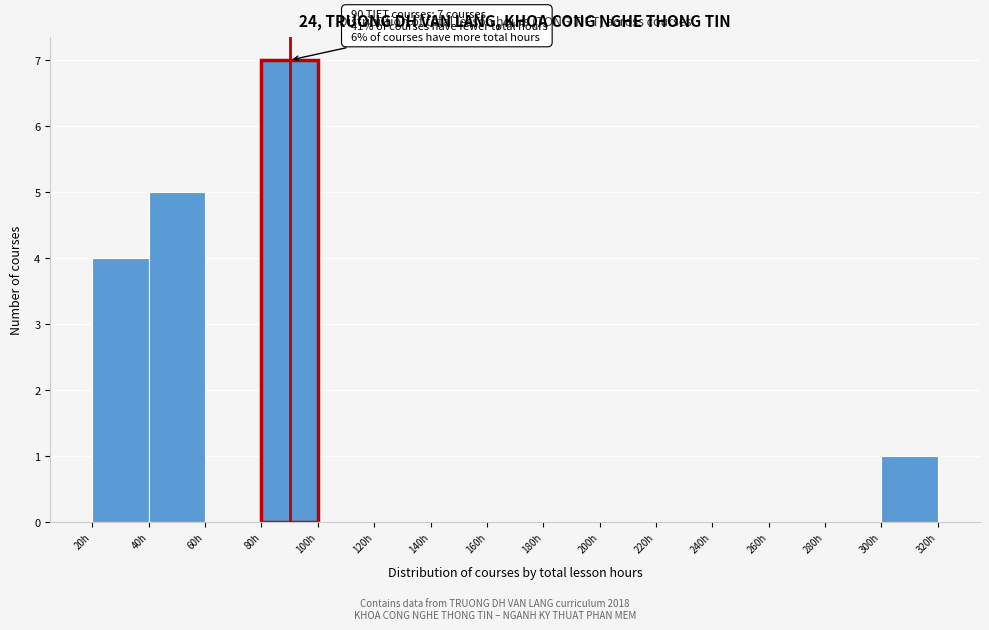

Which range on the x-axis has the tallest bar?

80 to 100